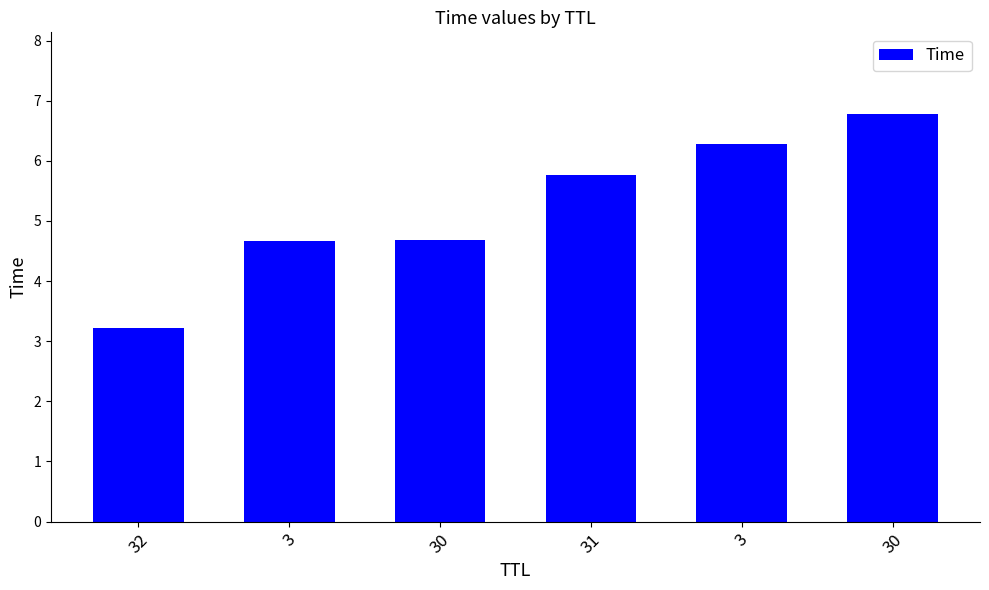

How many values exceed 5?

3